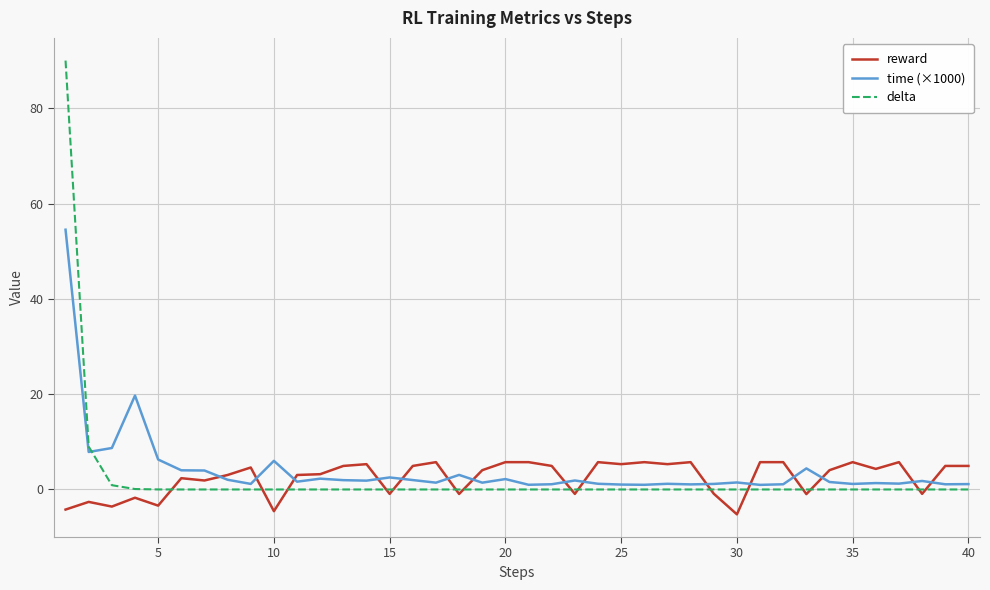

Rank the series by their maximum value, from lowest to highest.

reward, time (×1000), delta